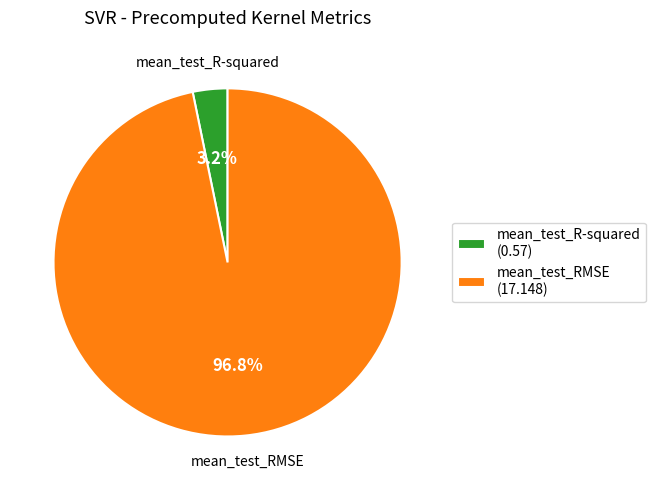

Do mean_test_RMSE and mean_test_R-squared together represent more than half of the pie?

Yes